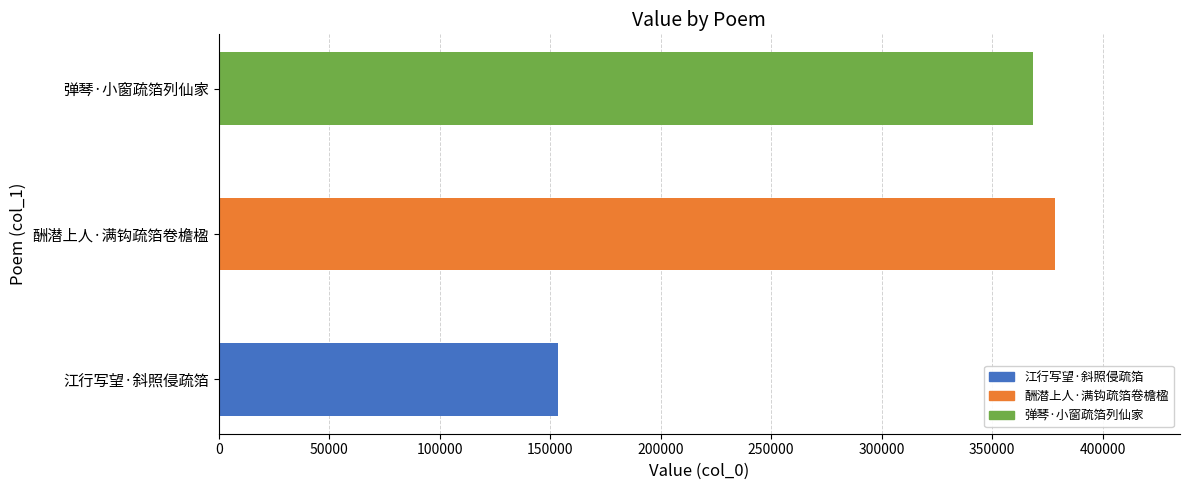

Rank the categories by value from lowest to highest.

江行写望·斜照侵疏箔, 弹琴·小窗疏箔列仙家, 酬潜上人·满钩疏箔卷檐楹